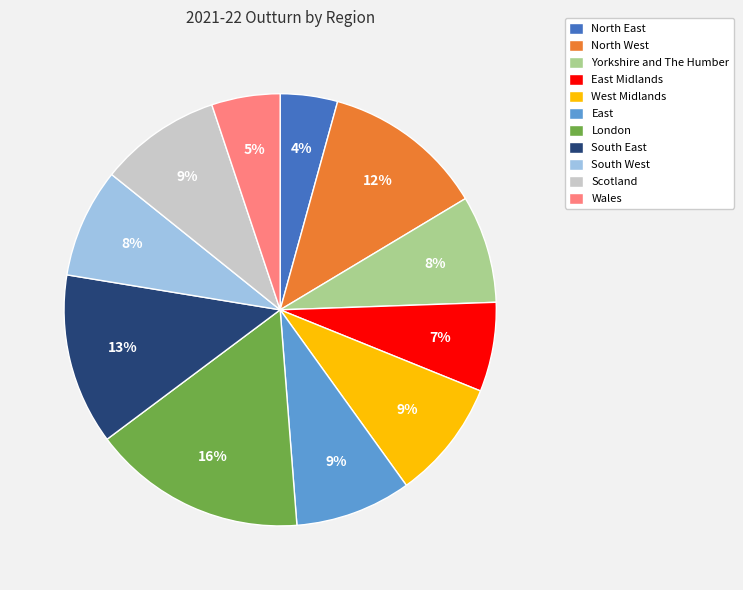

To the nearest percent, what percentage of the pie is North East?

4%